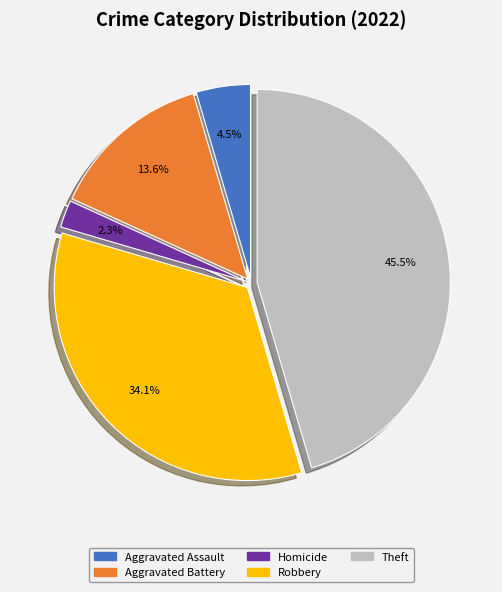

How many segments does this pie chart have?

5